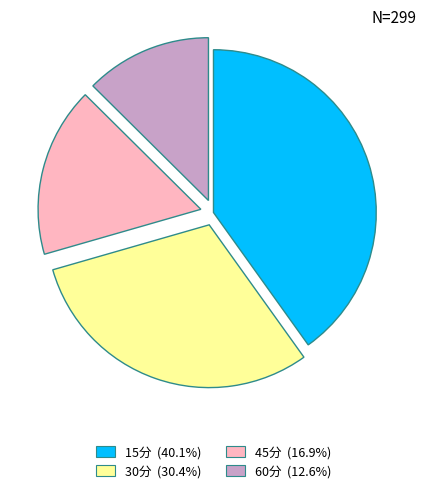

The 45分 slice represents 8% of the pie. True or false?

False